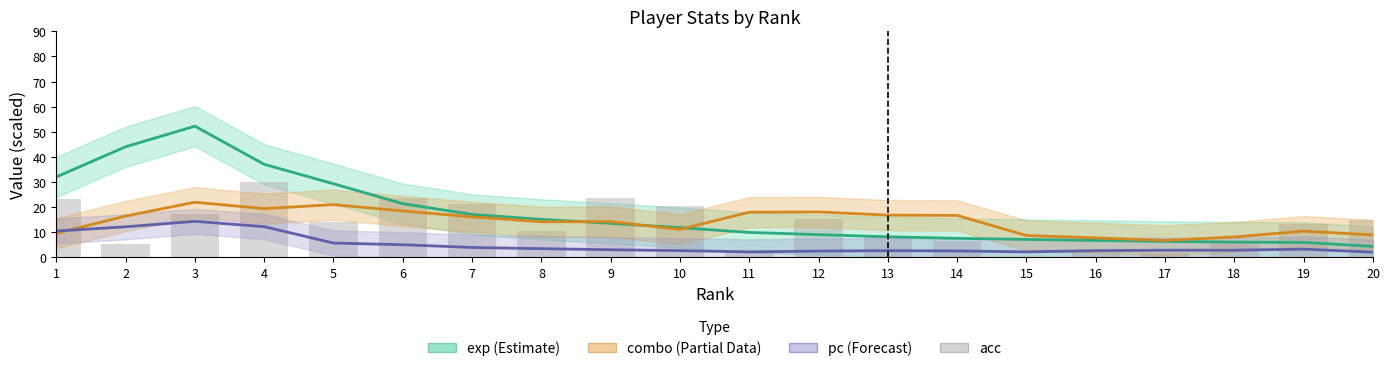

At how many categories does at least one series exceed 32?

4